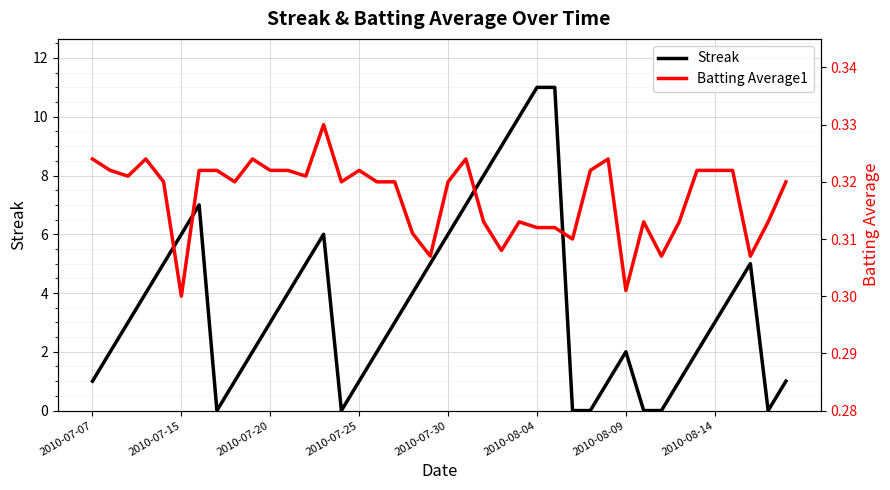

True or false: Streak has a value of 9 at 2010-07-15.

False